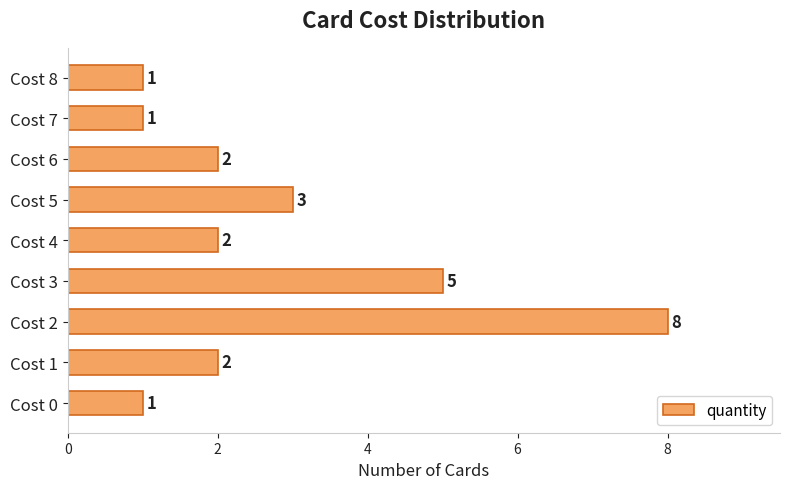

What is the greatest value displayed?

8